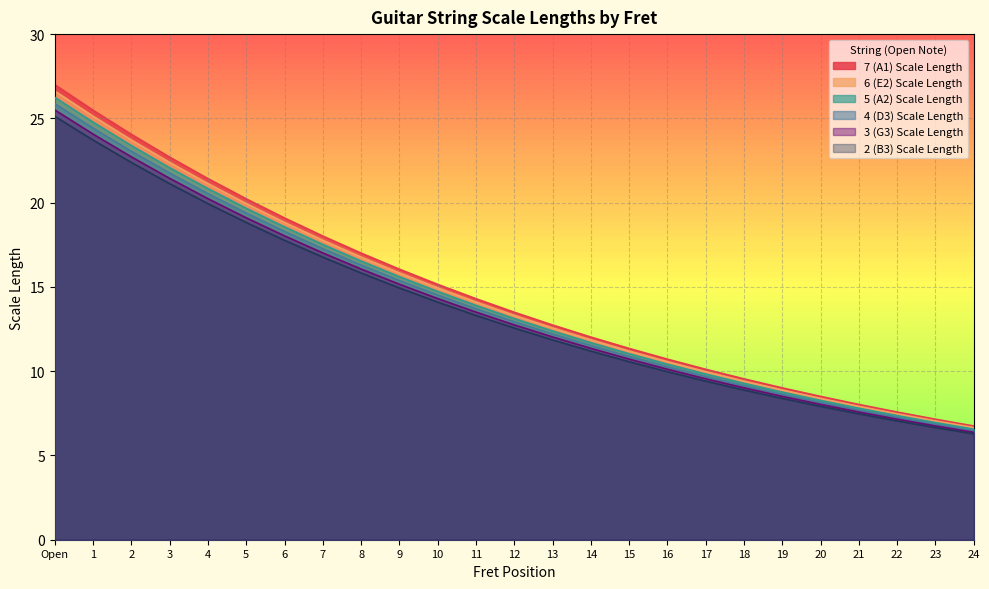

What is the sum of the 7 (A1) Scale Length values at 3 and 9?

38.8